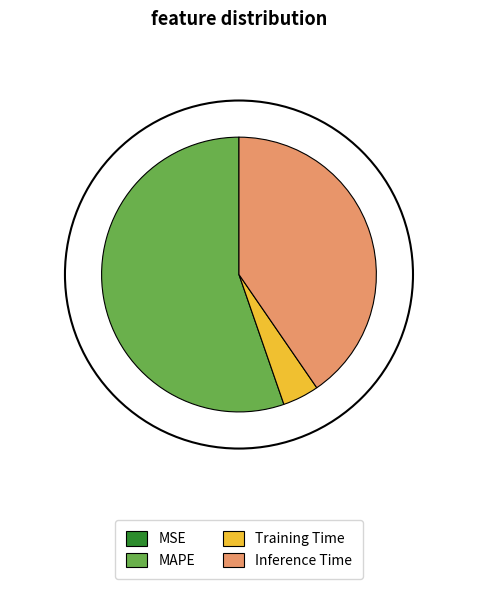

Is the sum of MAPE and Training Time greater than half?

Yes